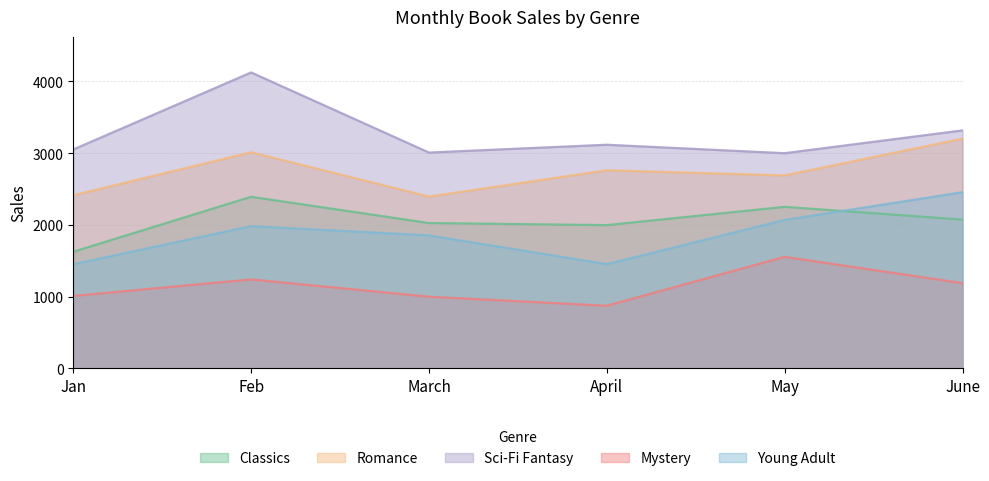

What is the label of the 2nd point from the left?

Feb